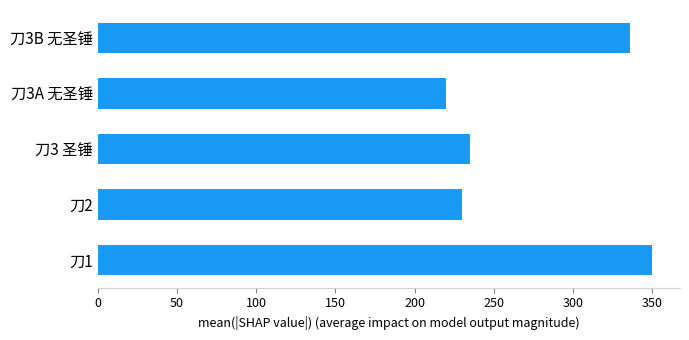

Is it true that the value at 刀2 is 230?

True